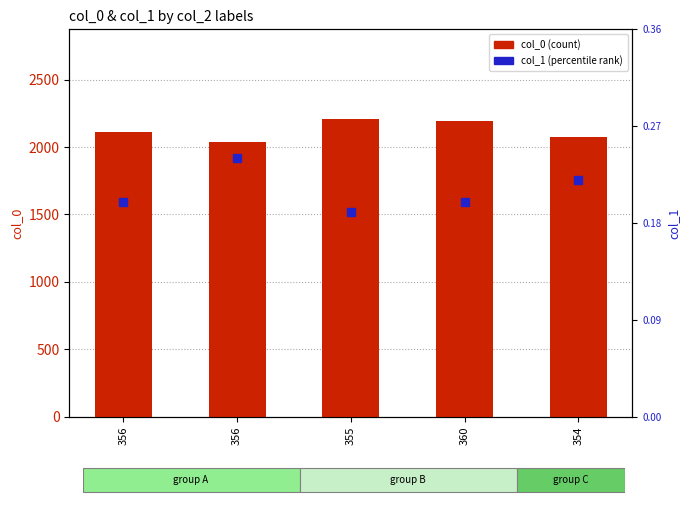

Between 356 and 355, which series saw the biggest shift?

col_0 (count)